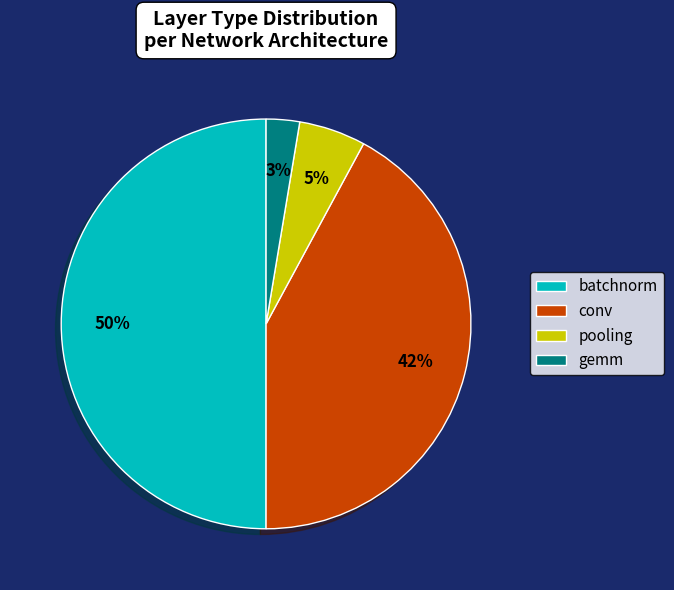

Count the number of slices in the pie.

4